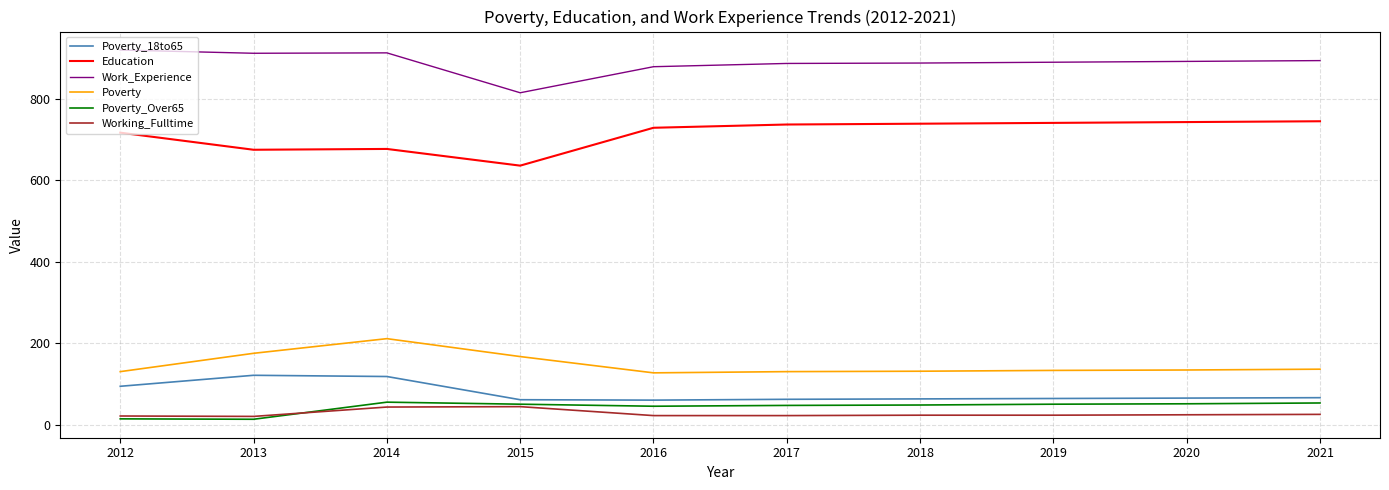

How many lines are shown in the chart?

6